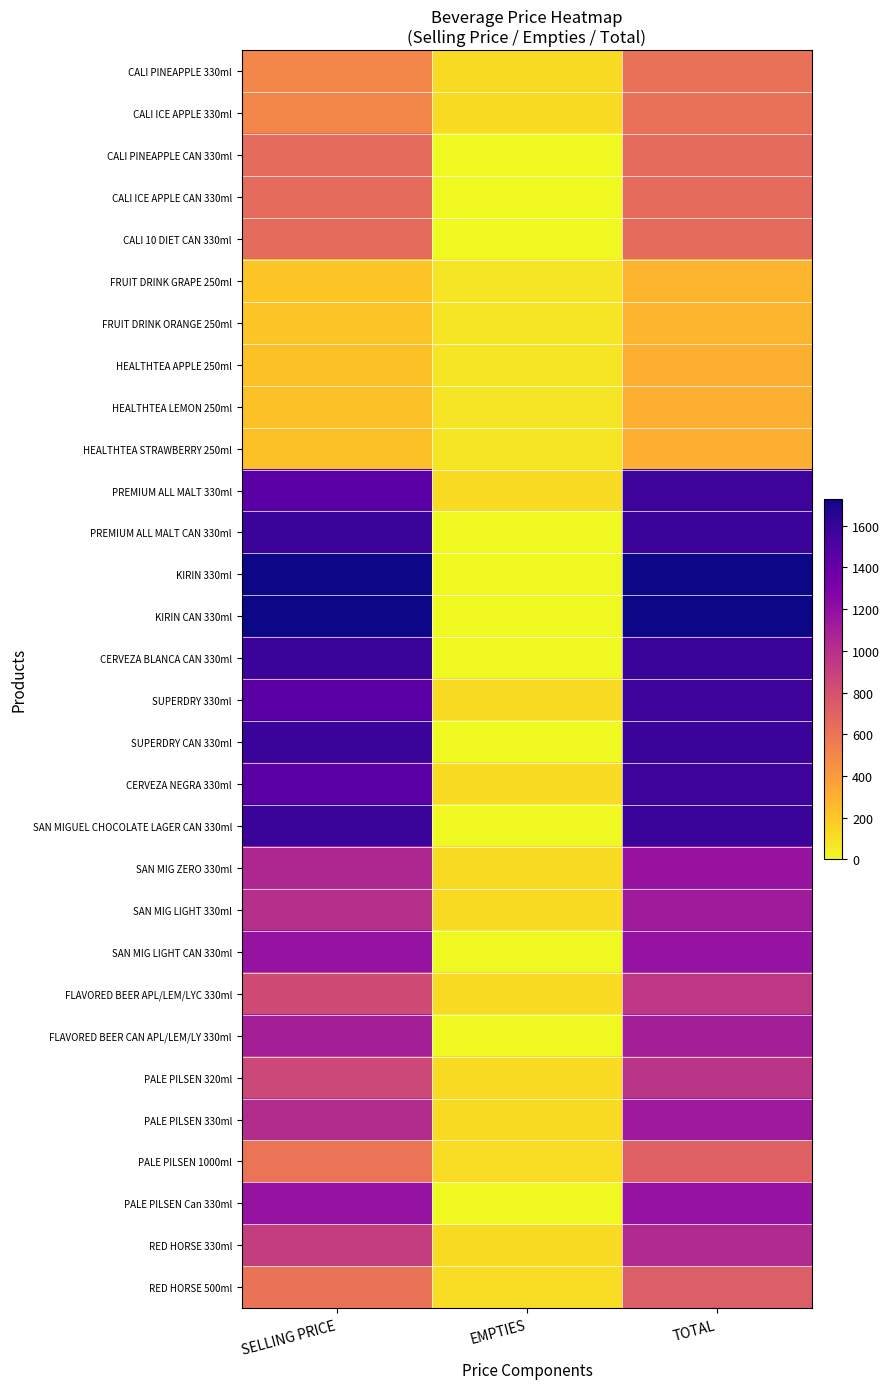

Reading left to right, what are all the values shown in this chart?

CALI PINEAPPLE 330ml: SELLING PRICE=500	EMPTIES=120	TOTAL=620
CALI ICE APPLE 330ml: SELLING PRICE=500	EMPTIES=120	TOTAL=620
CALI PINEAPPLE CAN 330ml: SELLING PRICE=650	EMPTIES=0	TOTAL=650
CALI ICE APPLE CAN 330ml: SELLING PRICE=650	EMPTIES=0	TOTAL=650
CALI 10 DIET CAN 330ml: SELLING PRICE=650	EMPTIES=0	TOTAL=650
FRUIT DRINK GRAPE 250ml: SELLING PRICE=205	EMPTIES=78	TOTAL=283
FRUIT DRINK ORANGE 250ml: SELLING PRICE=205	EMPTIES=78	TOTAL=283
HEALTHTEA APPLE 250ml: SELLING PRICE=229	EMPTIES=78	TOTAL=307
HEALTHTEA LEMON 250ml: SELLING PRICE=229	EMPTIES=78	TOTAL=307
HEALTHTEA STRAWBERRY 250ml: SELLING PRICE=229	EMPTIES=78	TOTAL=307
PREMIUM ALL MALT 330ml: SELLING PRICE=1447	EMPTIES=120	TOTAL=1567
PREMIUM ALL MALT CAN 330ml: SELLING PRICE=1582	EMPTIES=0	TOTAL=1582
KIRIN 330ml: SELLING PRICE=1728	EMPTIES=0	TOTAL=1728
KIRIN CAN 330ml: SELLING PRICE=1728	EMPTIES=0	TOTAL=1728
CERVEZA BLANCA CAN 330ml: SELLING PRICE=1582	EMPTIES=0	TOTAL=1582
SUPERDRY 330ml: SELLING PRICE=1447	EMPTIES=120	TOTAL=1567
SUPERDRY CAN 330ml: SELLING PRICE=1582	EMPTIES=0	TOTAL=1582
CERVEZA NEGRA 330ml: SELLING PRICE=1447	EMPTIES=120	TOTAL=1567
SAN MIGUEL CHOCOLATE LAGER CAN 330ml: SELLING PRICE=1582	EMPTIES=0	TOTAL=1582
SAN MIG ZERO 330ml: SELLING PRICE=1052	EMPTIES=120	TOTAL=1172
SAN MIG LIGHT 330ml: SELLING PRICE=1005	EMPTIES=120	TOTAL=1125
SAN MIG LIGHT CAN 330ml: SELLING PRICE=1175	EMPTIES=0	TOTAL=1175
FLAVORED BEER APL/LEM/LYC 330ml: SELLING PRICE=832	EMPTIES=120	TOTAL=952
FLAVORED BEER CAN APL/LEM/LY 330ml: SELLING PRICE=1102	EMPTIES=0	TOTAL=1102
PALE PILSEN 320ml: SELLING PRICE=852	EMPTIES=120	TOTAL=972
PALE PILSEN 330ml: SELLING PRICE=1020	EMPTIES=120	TOTAL=1140
PALE PILSEN 1000ml: SELLING PRICE=596	EMPTIES=111	TOTAL=707
PALE PILSEN Can 330ml: SELLING PRICE=1175	EMPTIES=0	TOTAL=1175
RED HORSE 330ml: SELLING PRICE=913	EMPTIES=120	TOTAL=1033
RED HORSE 500ml: SELLING PRICE=614	EMPTIES=111	TOTAL=725